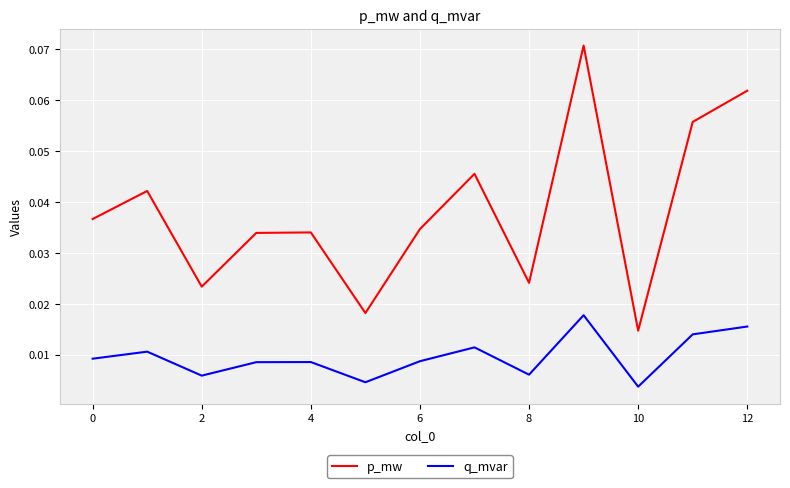

Which series has the widest spread of values?

p_mw